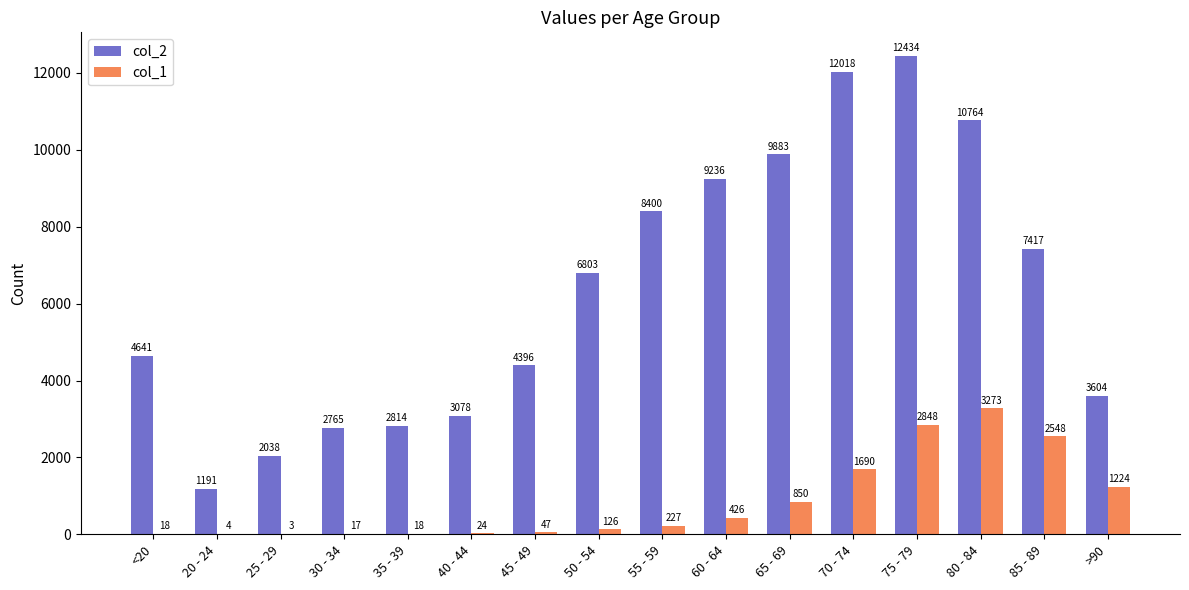

Reading left to right, list all the values displayed in this chart.

col_2: <20=4641	20 - 24=1191	25 - 29=2038	30 - 34=2765	35 - 39=2814	40 - 44=3078	45 - 49=4396	50 - 54=6803	55 - 59=8400	60 - 64=9236	65 - 69=9883	70 - 74=12018	75 - 79=12434	80 - 84=10764	85 - 89=7417	>90=3604
col_1: <20=18	20 - 24=4	25 - 29=3	30 - 34=17	35 - 39=18	40 - 44=24	45 - 49=47	50 - 54=126	55 - 59=227	60 - 64=426	65 - 69=850	70 - 74=1690	75 - 79=2848	80 - 84=3273	85 - 89=2548	>90=1224